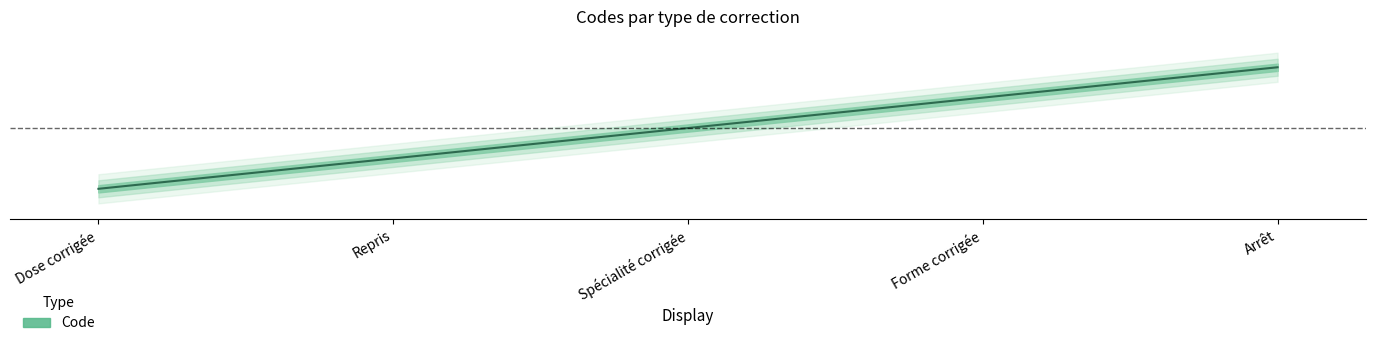

Between Repris and Dose corrigée, which is larger?

Repris